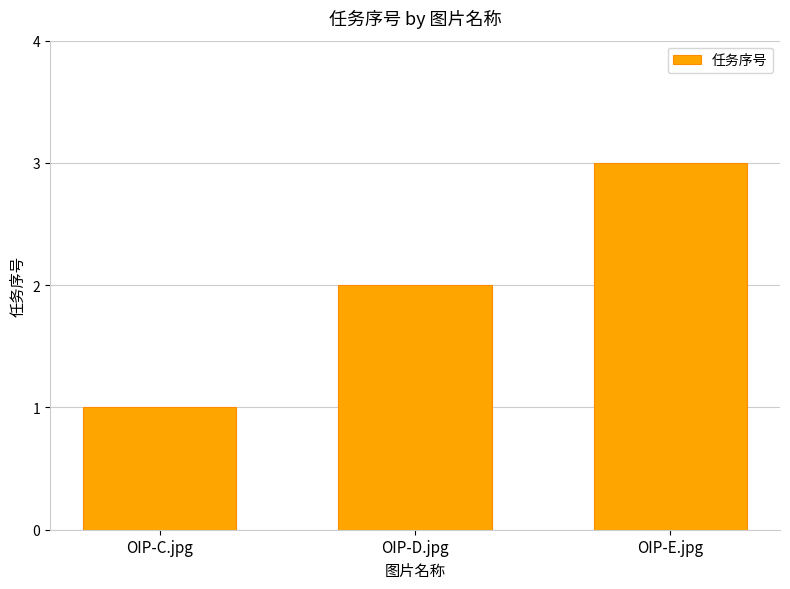

What is the greatest value displayed?

3